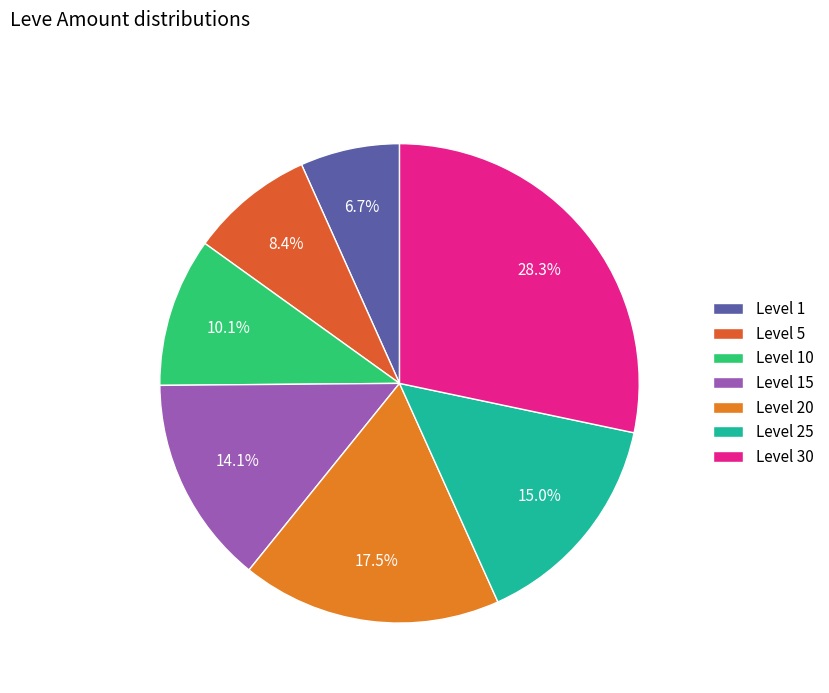

To the nearest percent, what percentage of the pie is Level 10?

10%